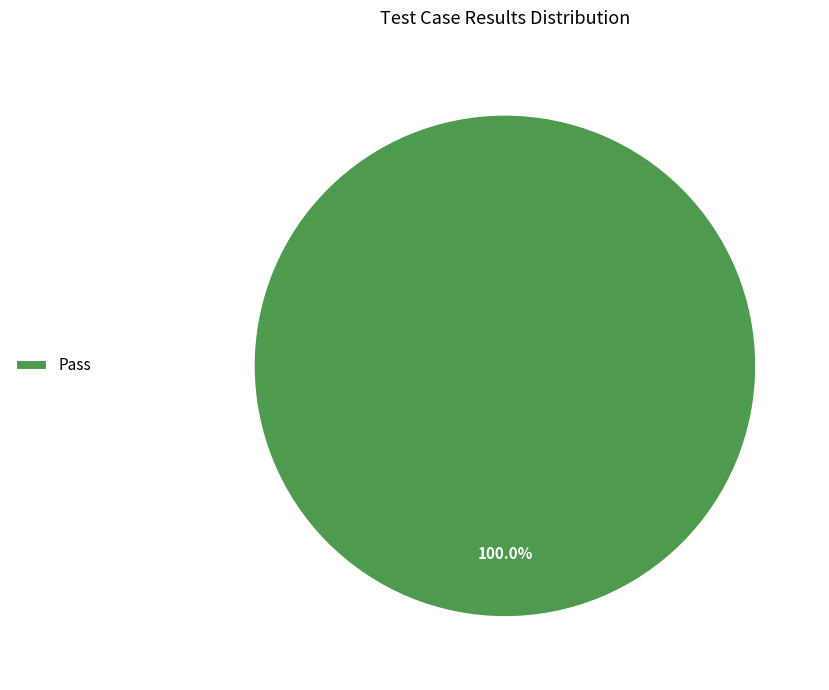

Does any single category account for the majority?

Yes